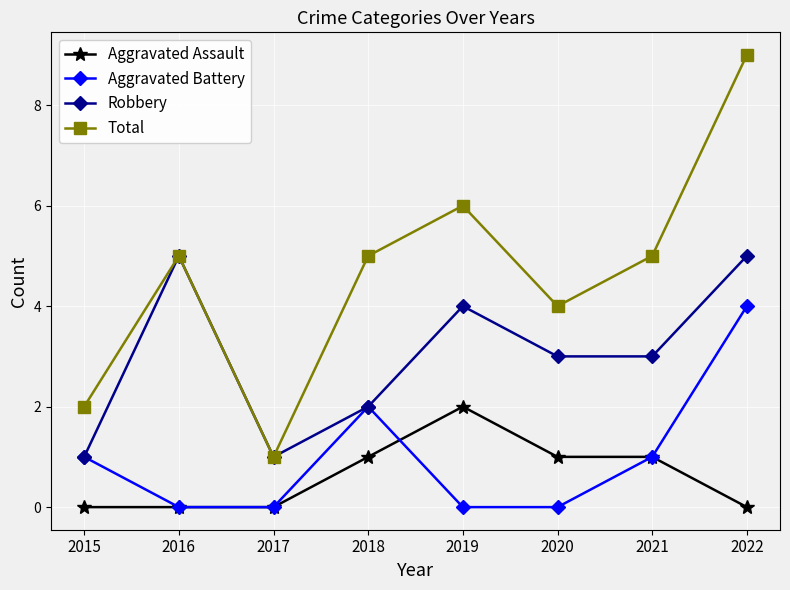

True or false: Robbery and Aggravated Assault intersect in this chart.

False